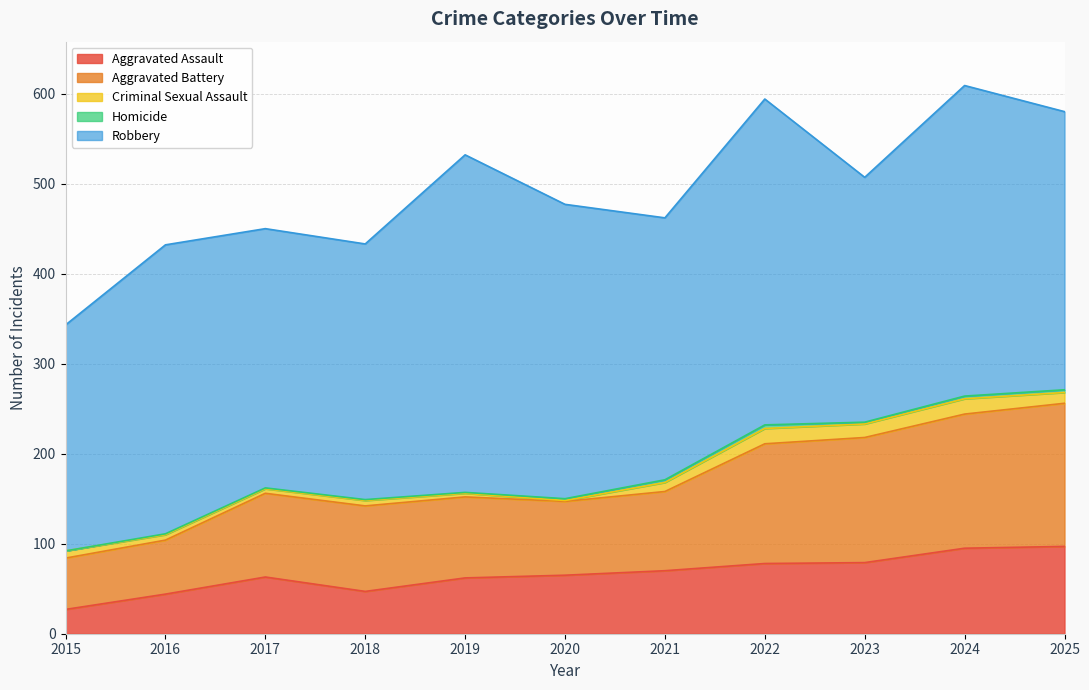

What is the value of the Aggravated Battery point at the 2nd from the left?

60